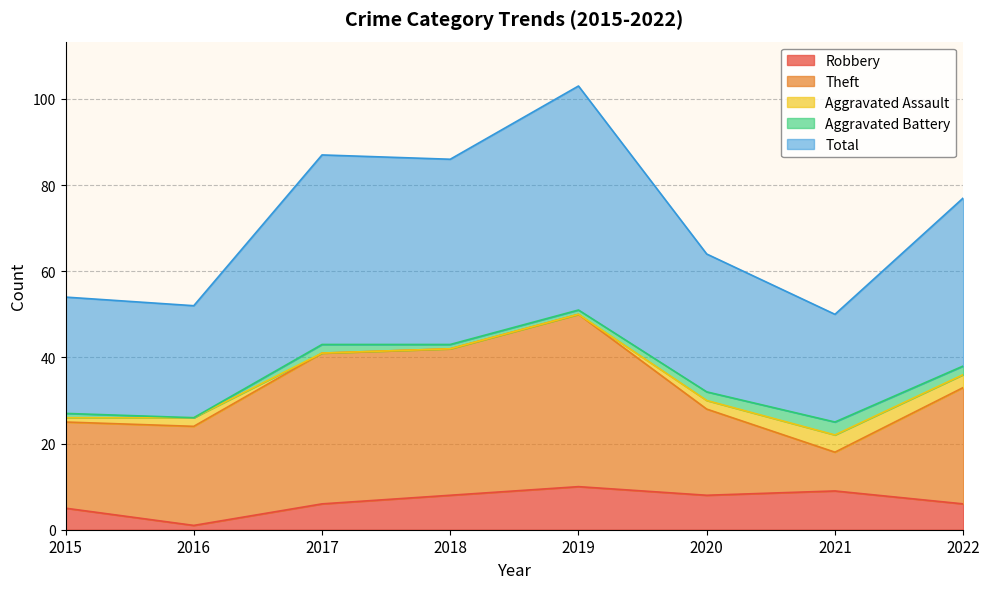

True or false: Aggravated Battery and Aggravated Assault intersect in this chart.

True